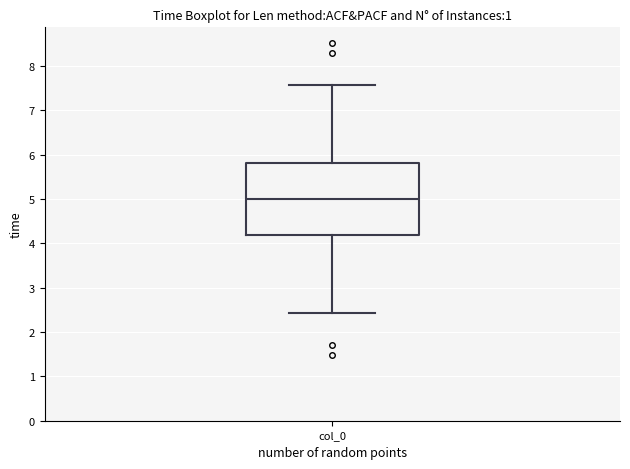

Transcribe this box plot: give where the median line is, the range the box spans, and where the two whiskers end, as read against the y-axis. The values are not printed on the chart, so give them approximately, as read against the axis.

median 5.0, box 4.2 to 5.8, whiskers 2.4 to 7.6